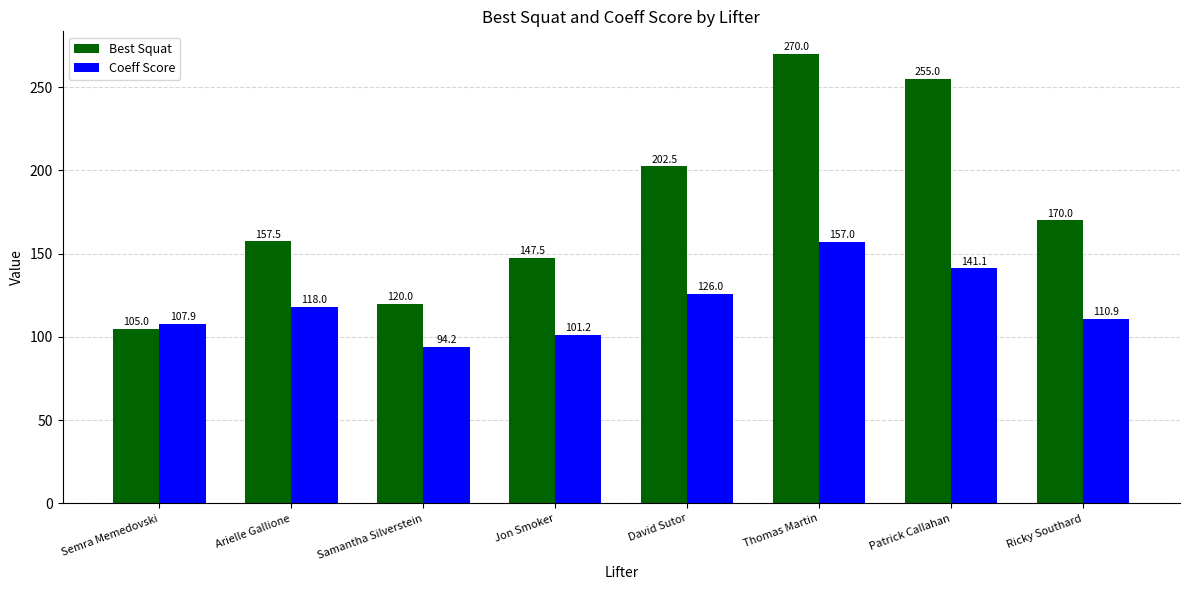

What is the sum of all Best Squat values?

1427.5